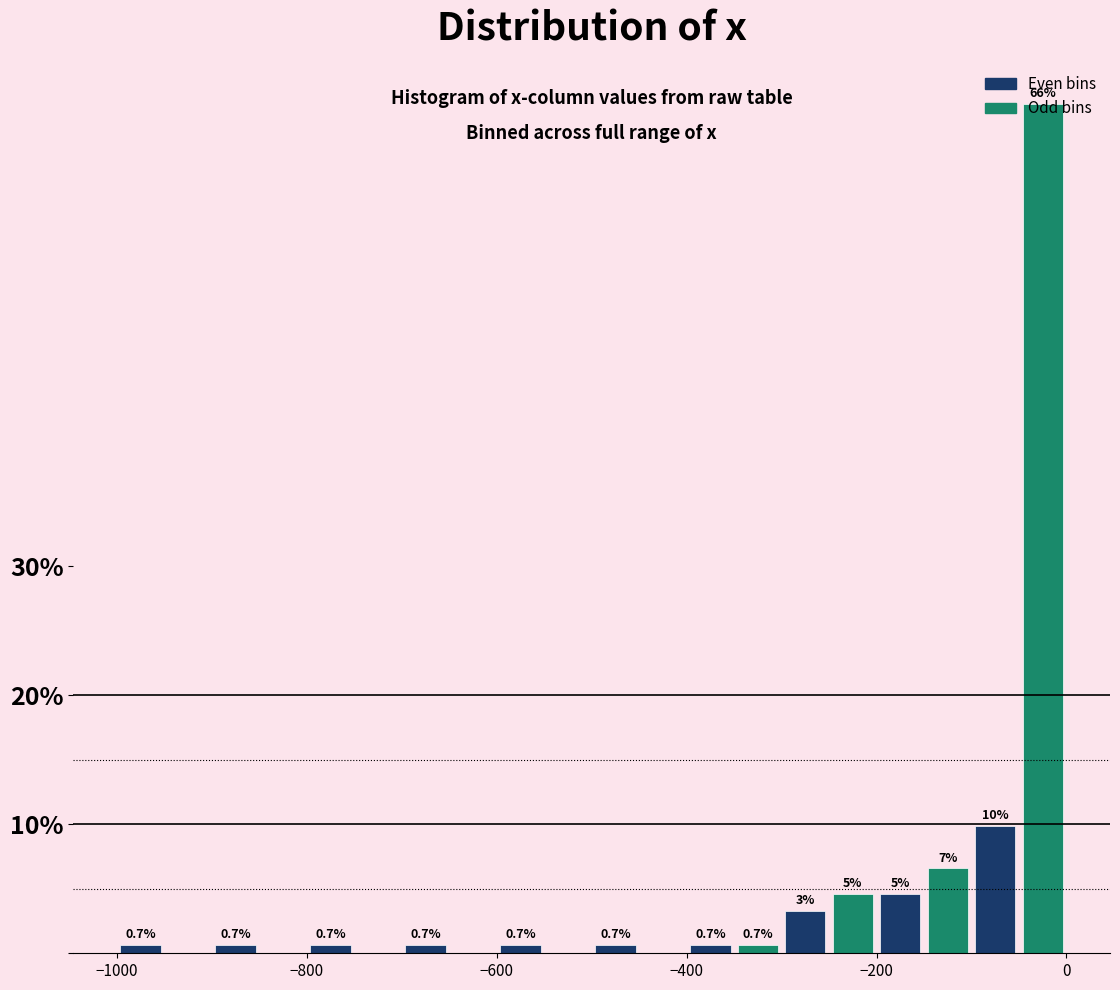

Around what value on the x-axis is the tallest bar? Give the approximate position of its centre, as read against the axis.

-20